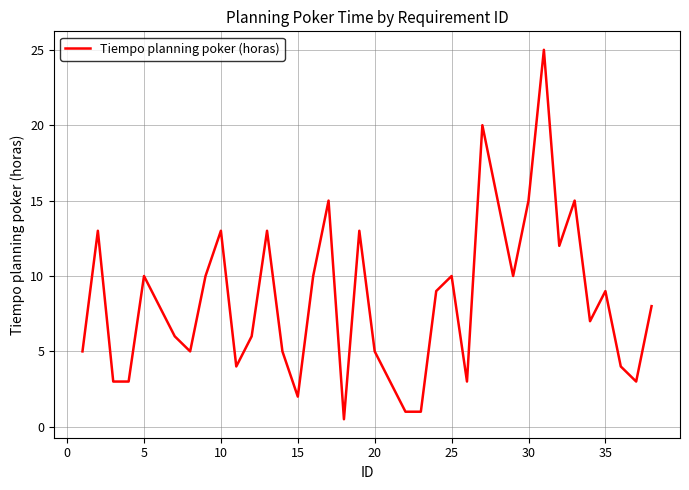

What is the maximum value shown in the chart?

25.0